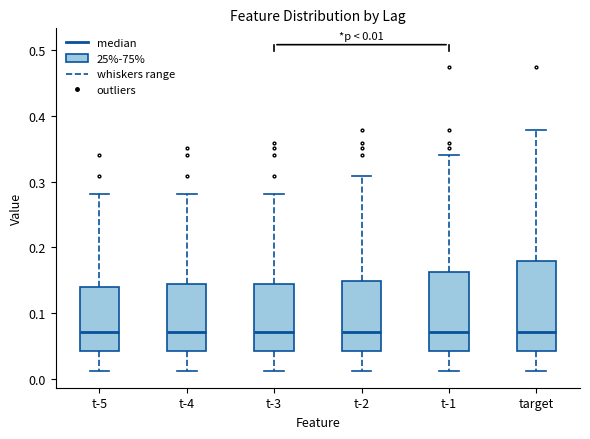

Which box is the tallest, from its lower edge to its upper edge?

target